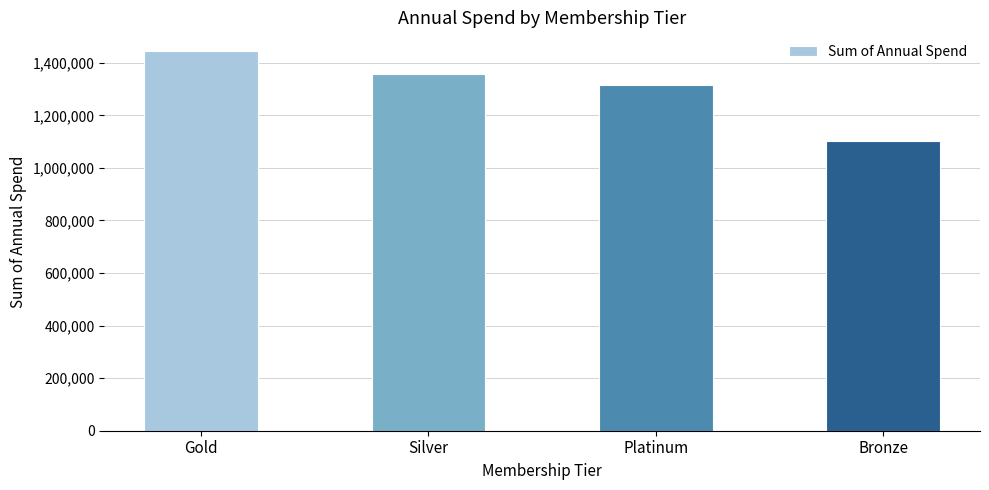

What is the greatest value displayed?

1443645